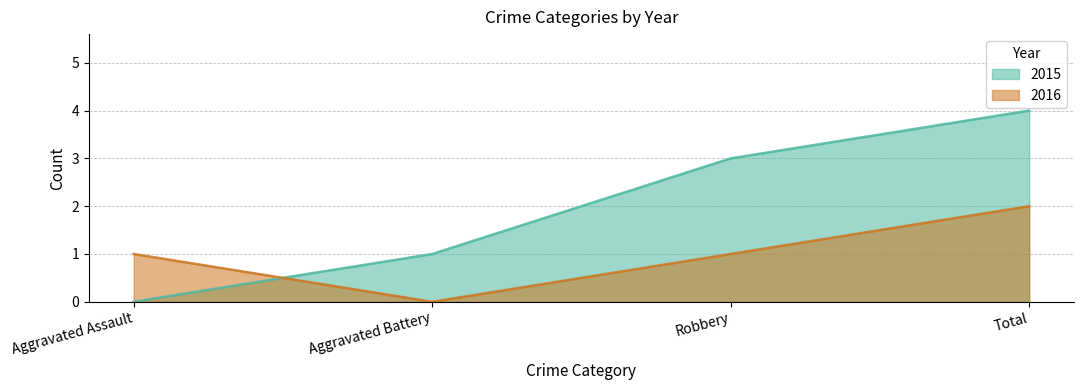

What is the highest value of the 2015 series?

4